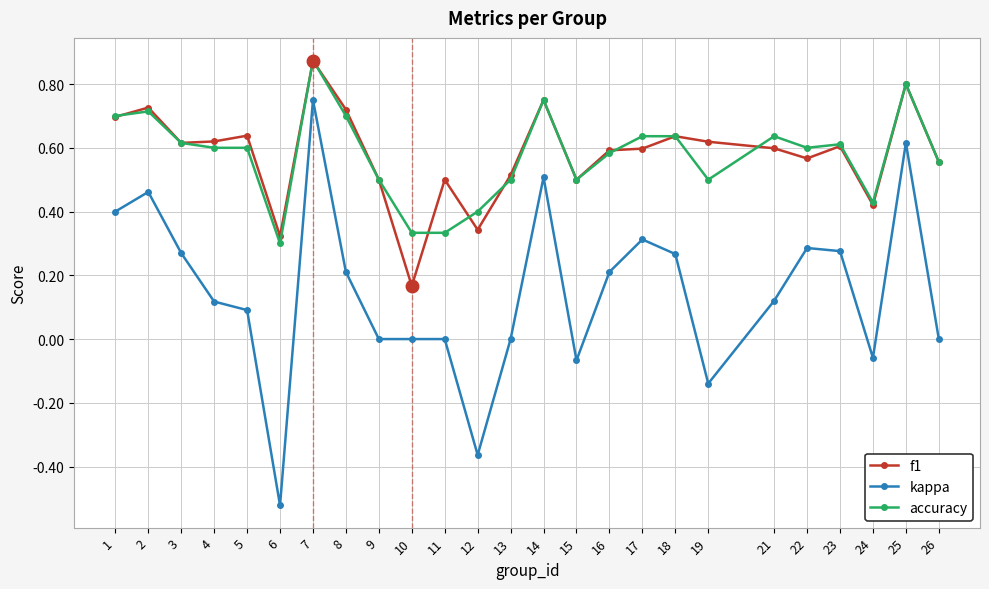

At which category is the sum across all series the highest?

7